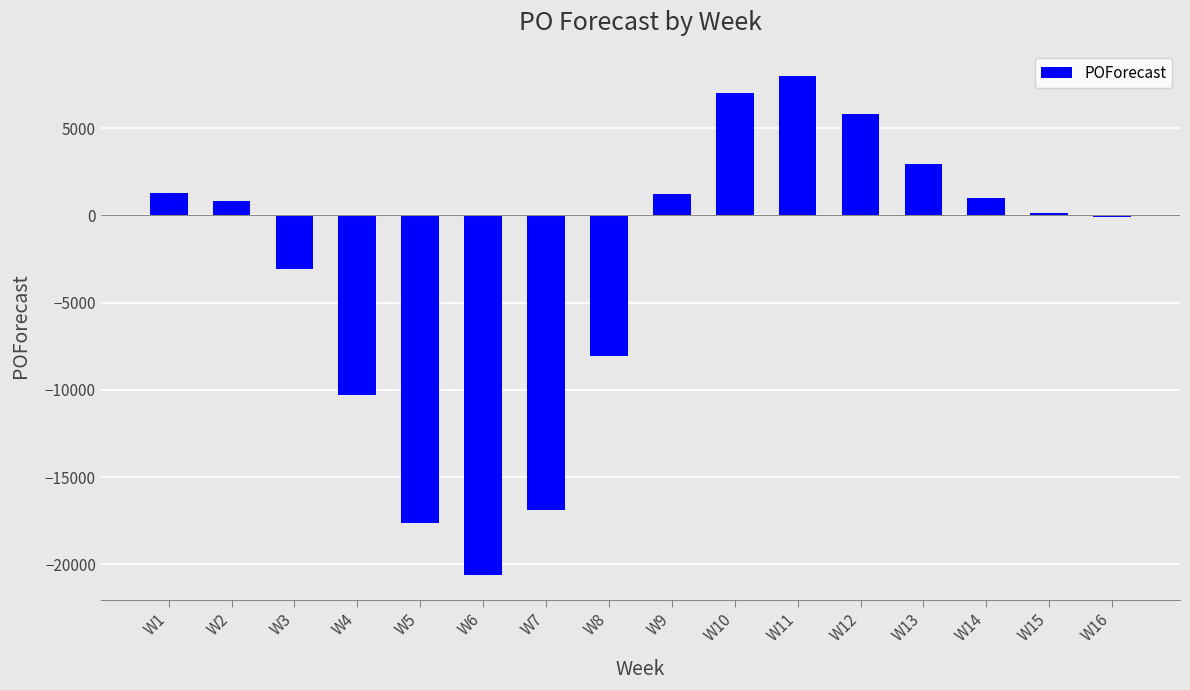

What is the change in value from W6 to W8?

+12517